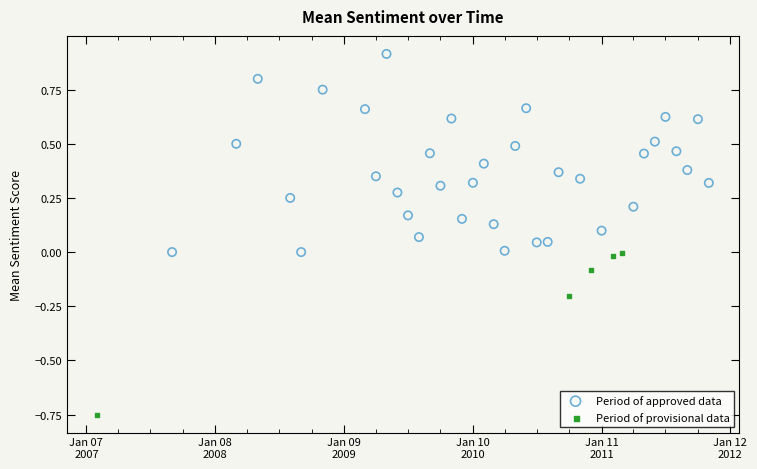

Which series reaches the minimum Y coordinate?

Period of provisional data